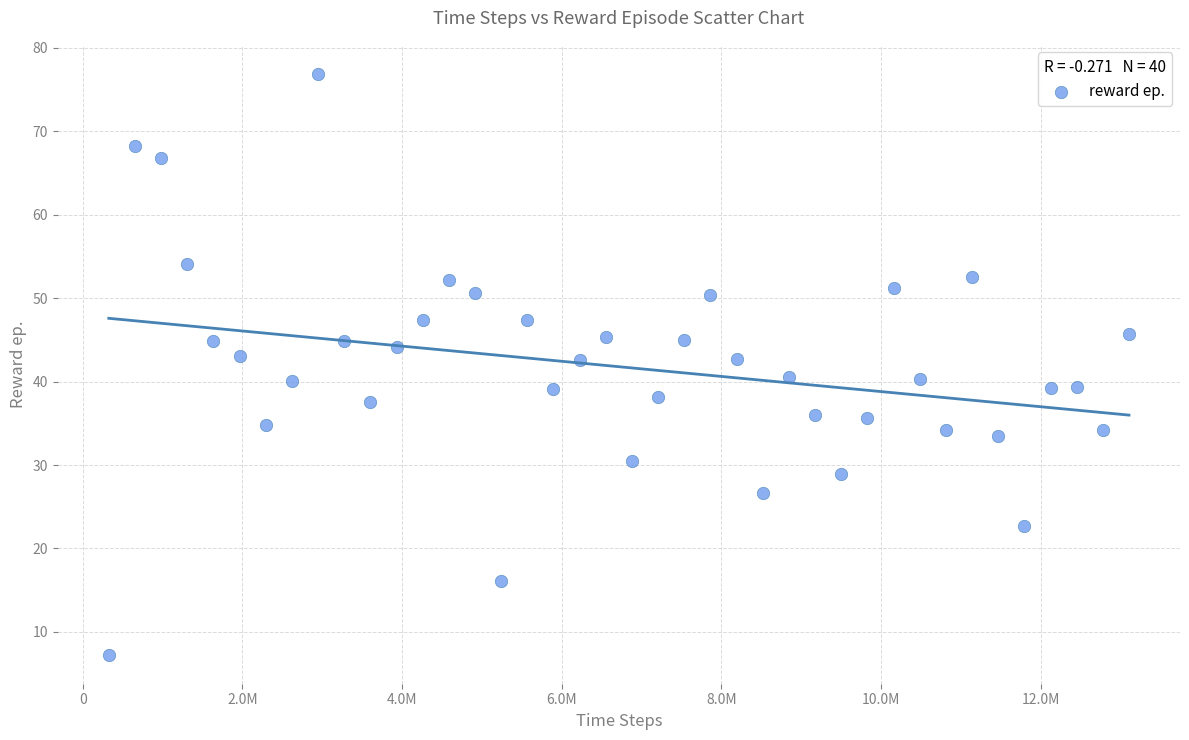

What is the range of Y values (max minus min)?

69.6